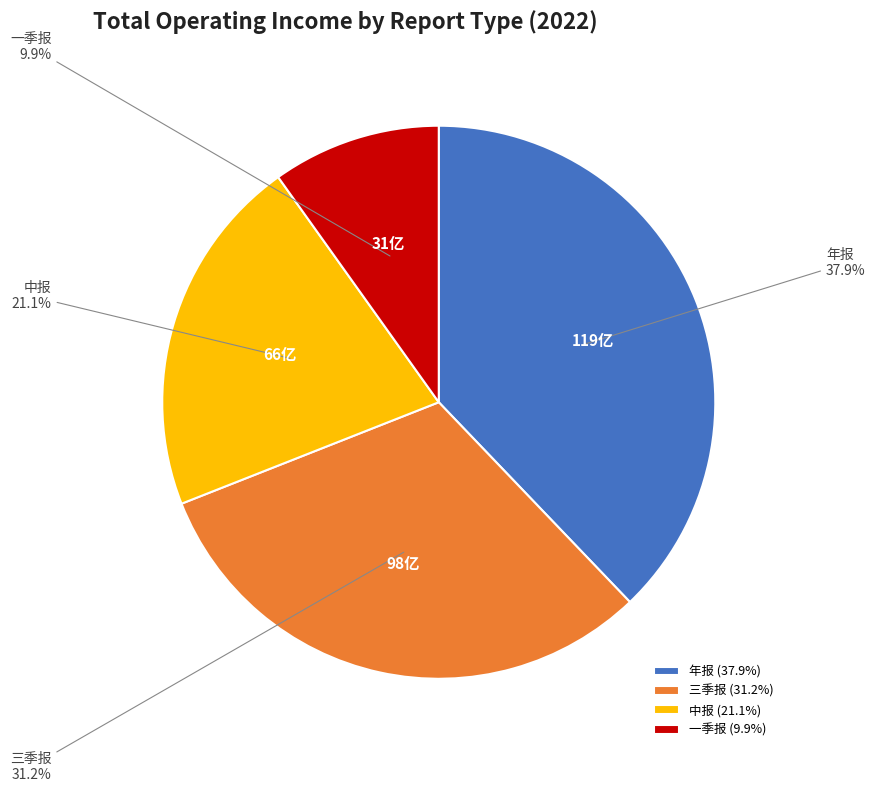

Is there a majority slice in this chart?

No